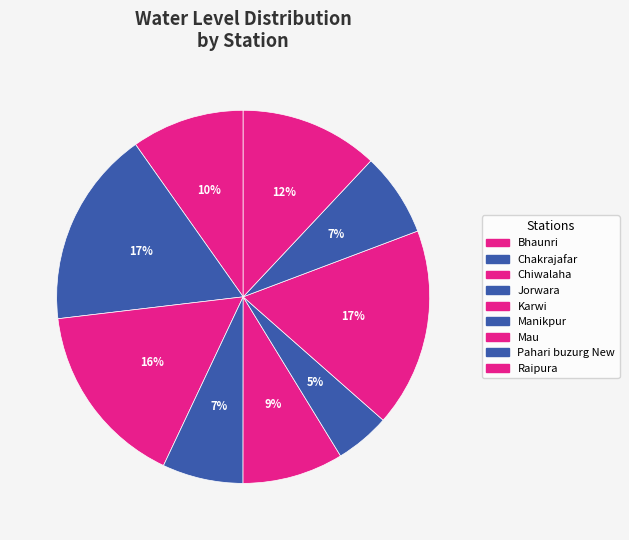

Count the number of slices in the pie.

9